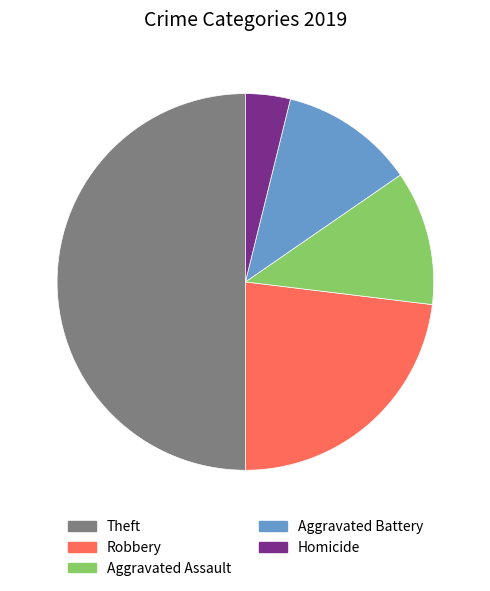

Count the number of slices in the pie.

5